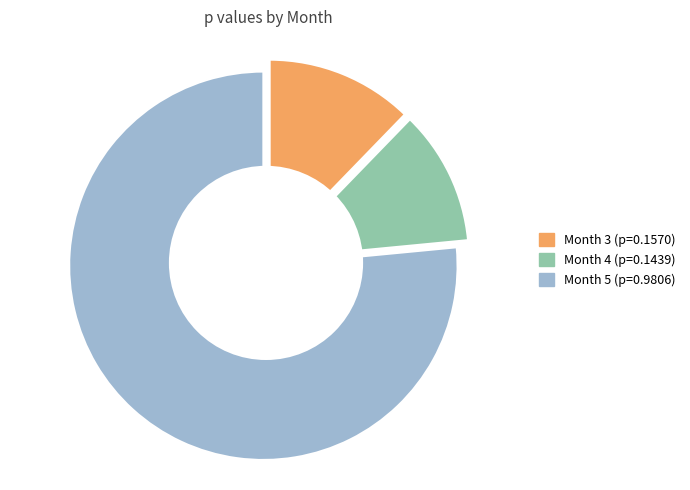

Rank the categories by value from lowest to highest.

Month 4, Month 3, Month 5